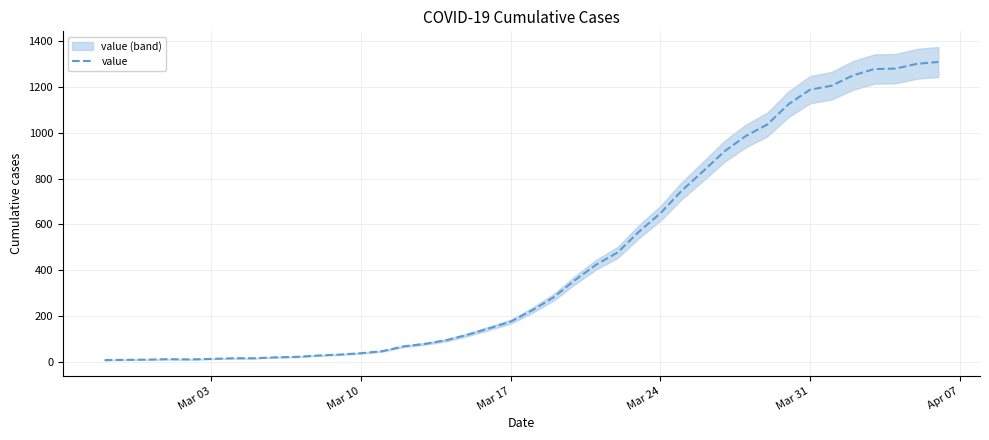

What is the maximum value for value?

1309